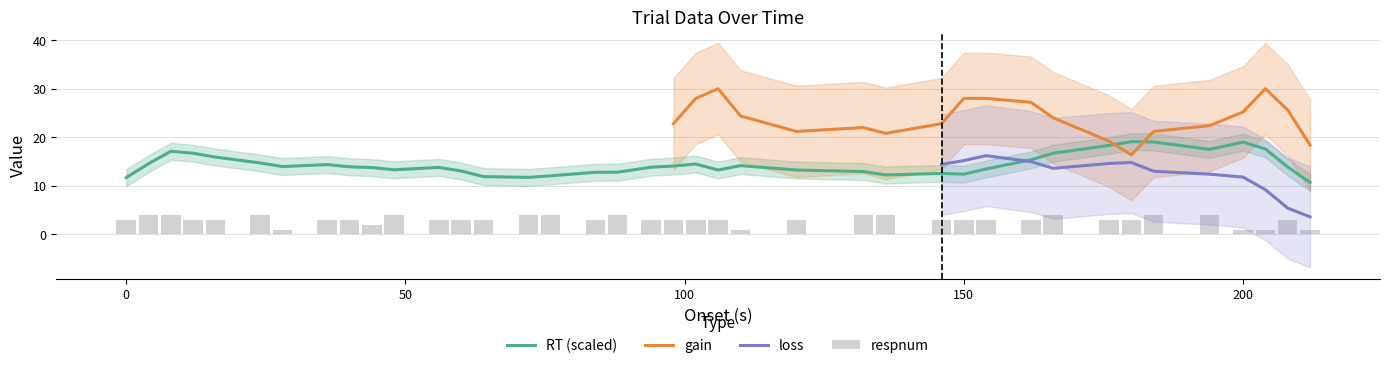

At which category does the chart reach its minimum across all series?

6